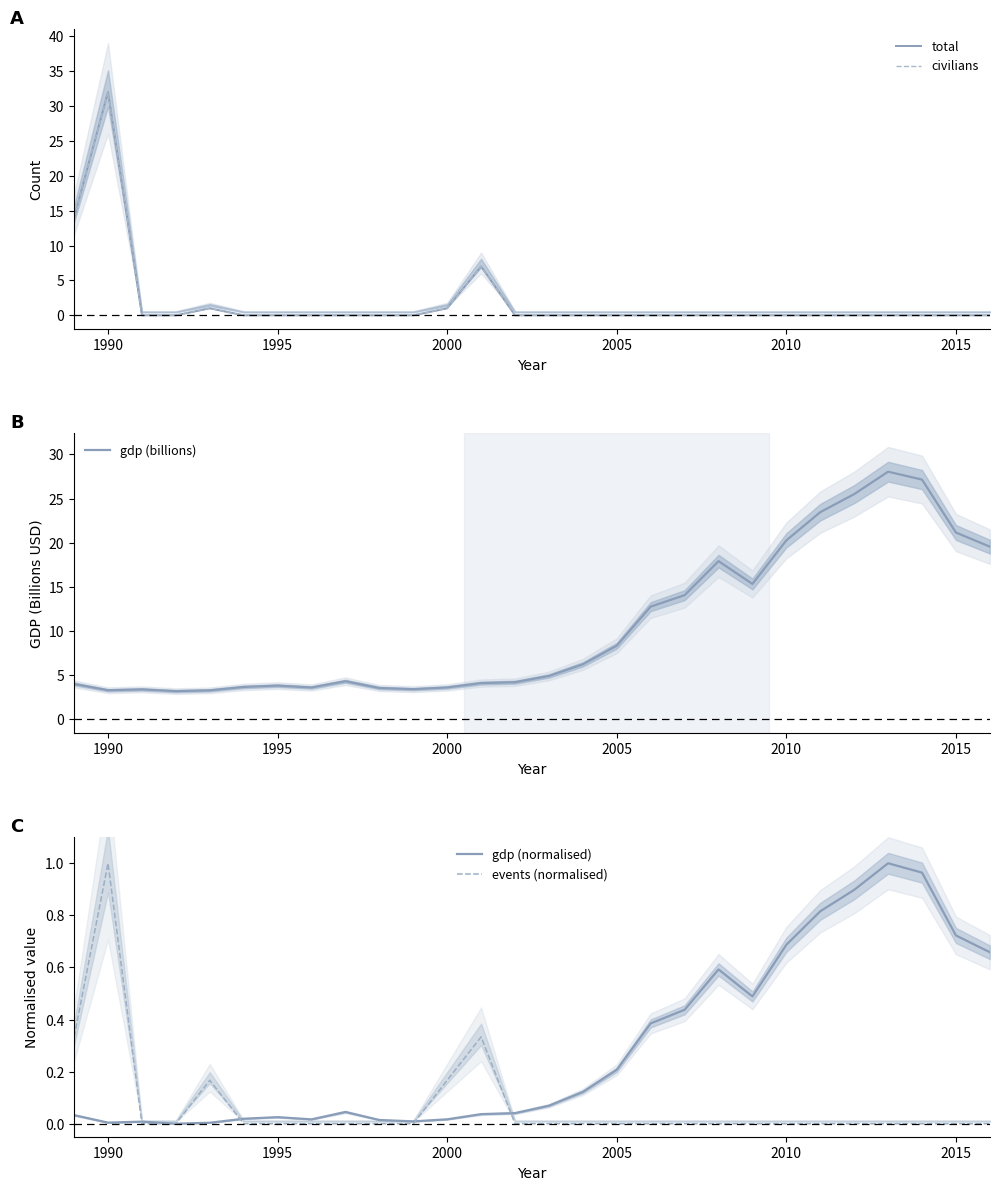

What is the value of the gdp (normalised) point at the 19th from the left?

0.4